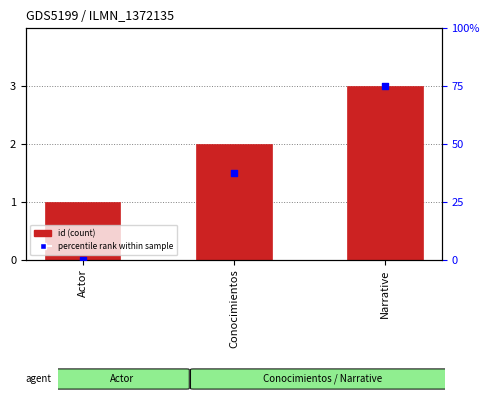

Which series has the largest total across all categories?

id